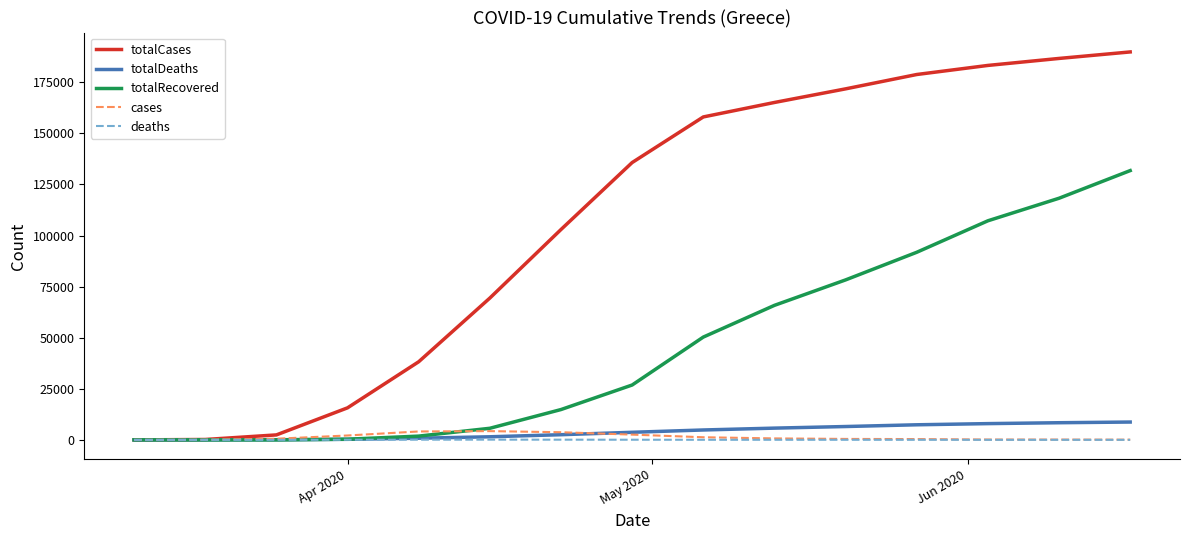

Which series has the largest range (max minus min)?

totalCases